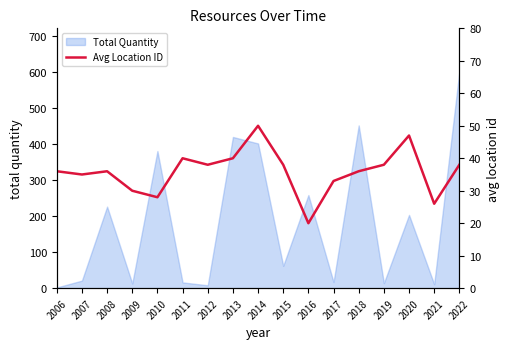

Is it true that Total Quantity equals 380 at 2010?

True